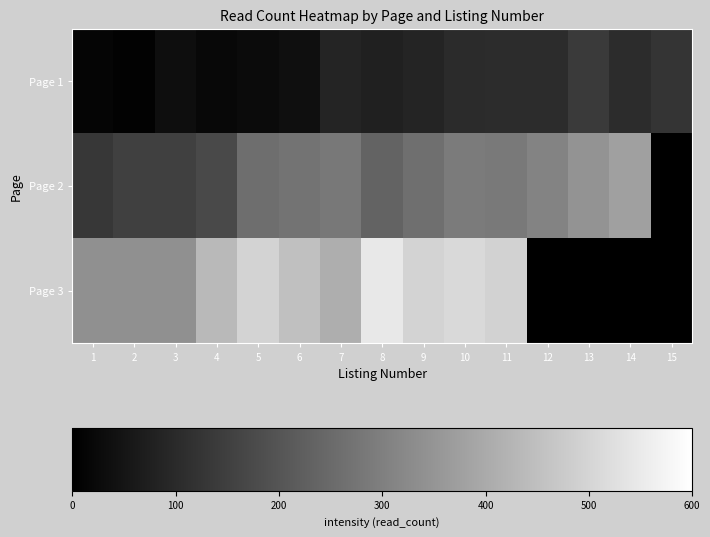

Which category has the lowest value across all series?

15